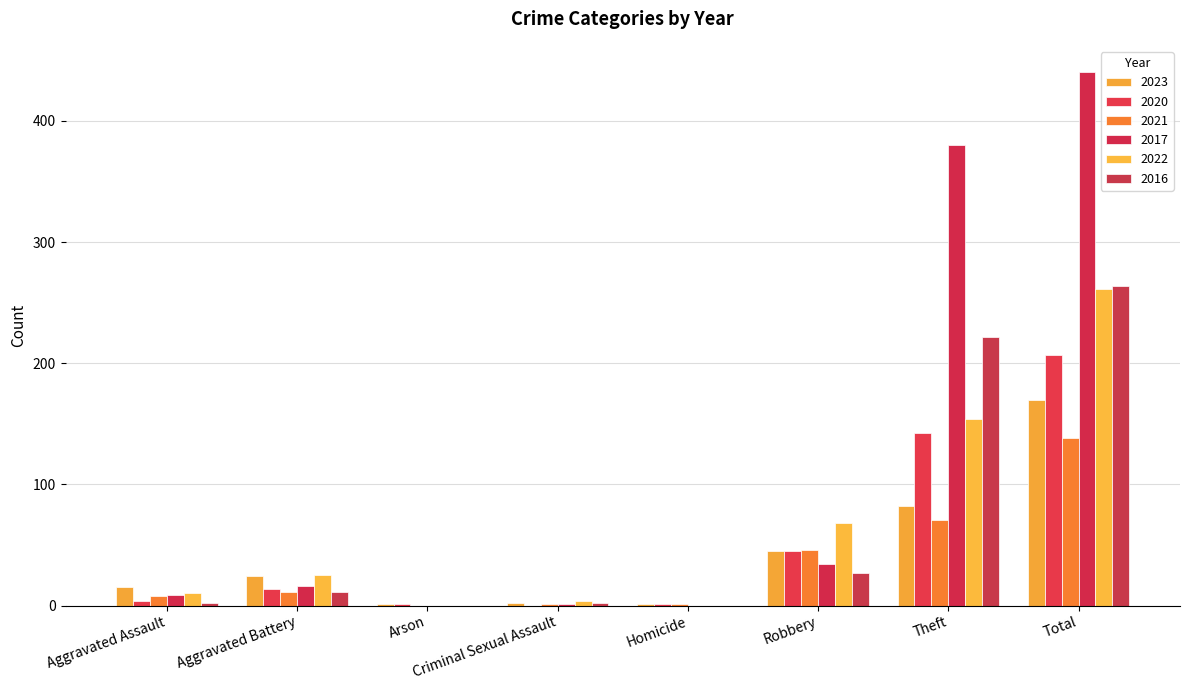

What is the total value across all series at Total?

1480